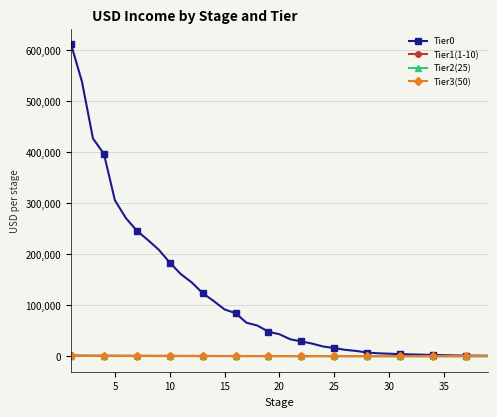

Which series has the largest range (max minus min)?

Tier0